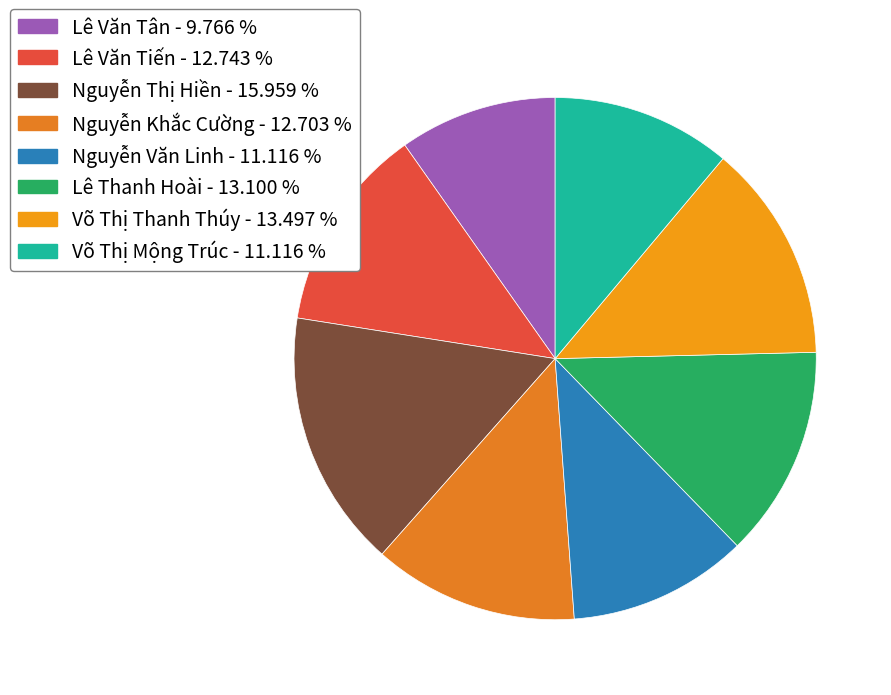

How many slices are in this pie chart?

8